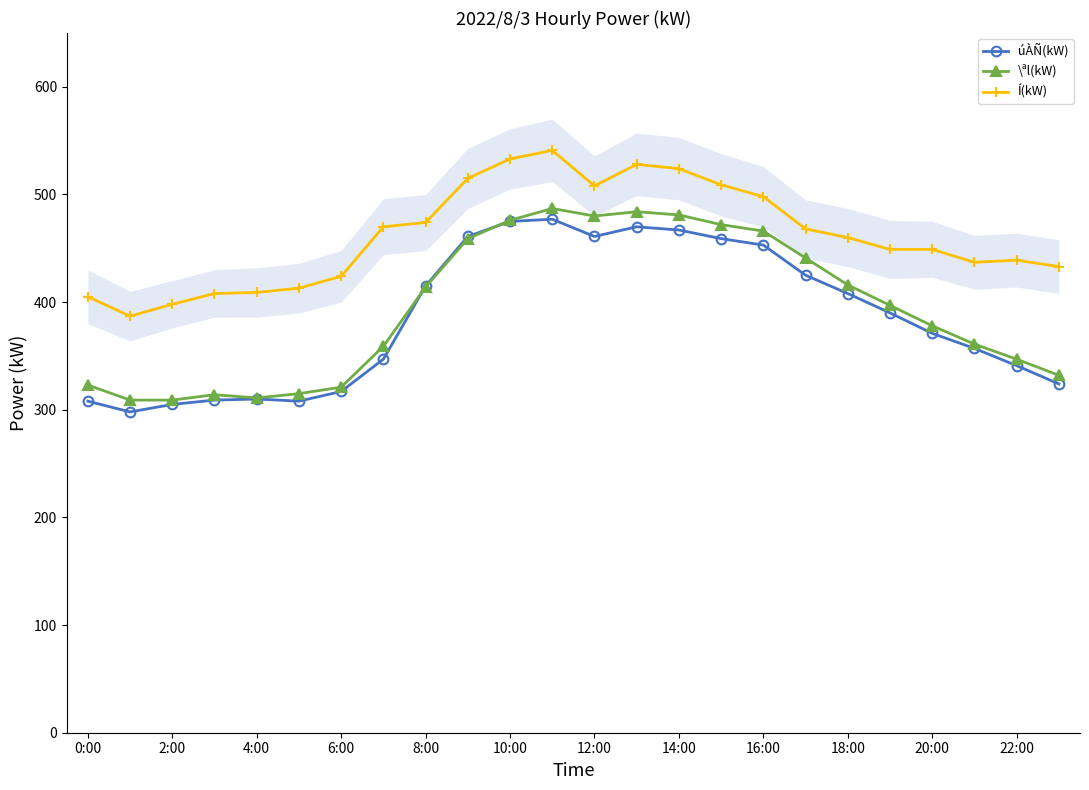

True or false: Í(kW) and úÀÑ(kW) intersect in this chart.

False